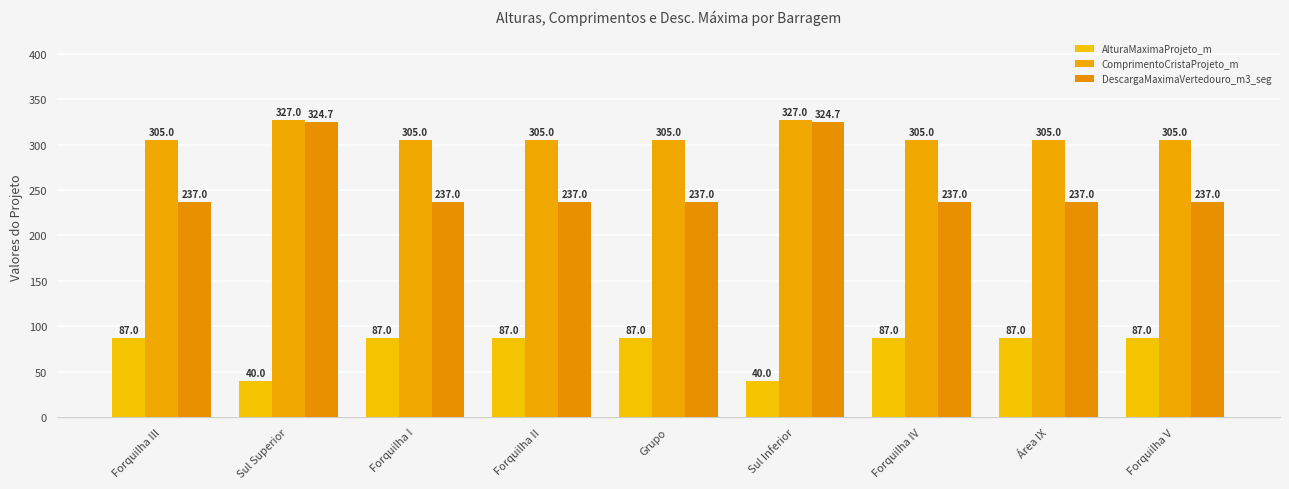

Which category has the lowest value across all series?

Sul Superior